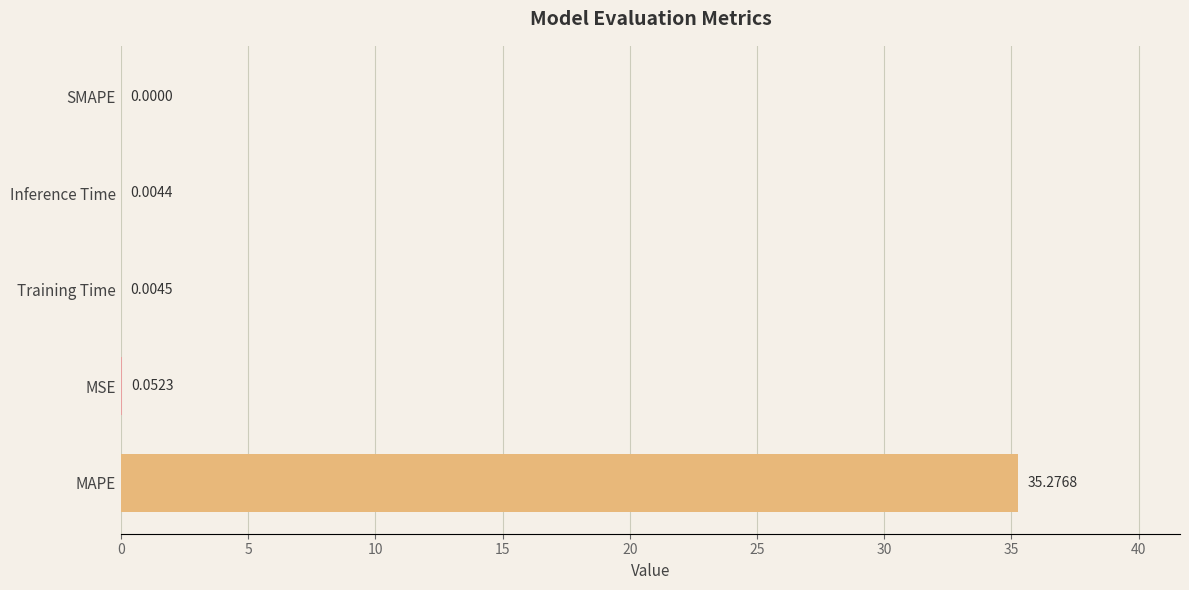

What is the change in value from MAPE to Training Time?

-35.3